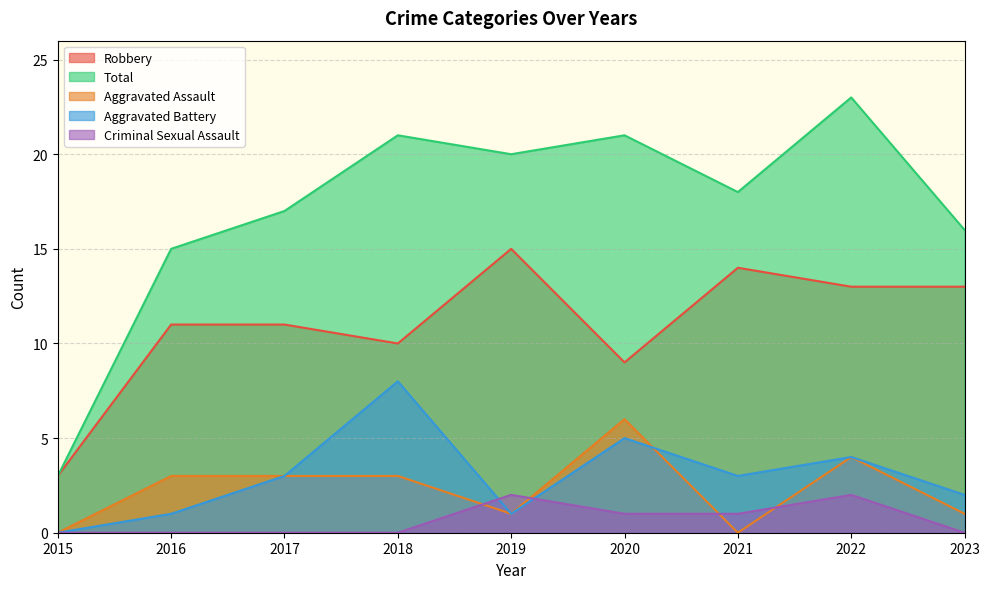

True or false: Robbery and Criminal Sexual Assault intersect in this chart.

False